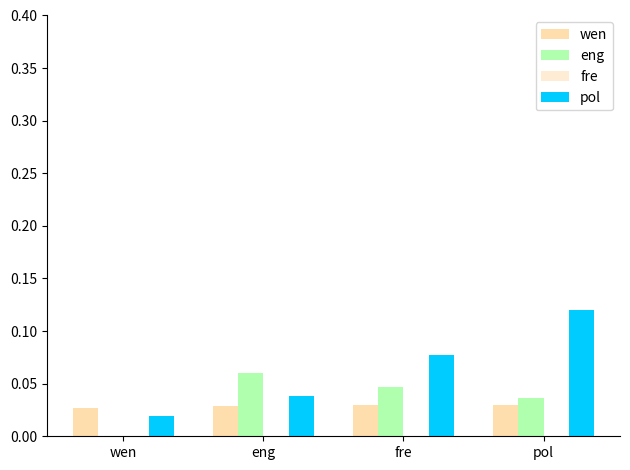

How many pol values are between 0 and 1?

4